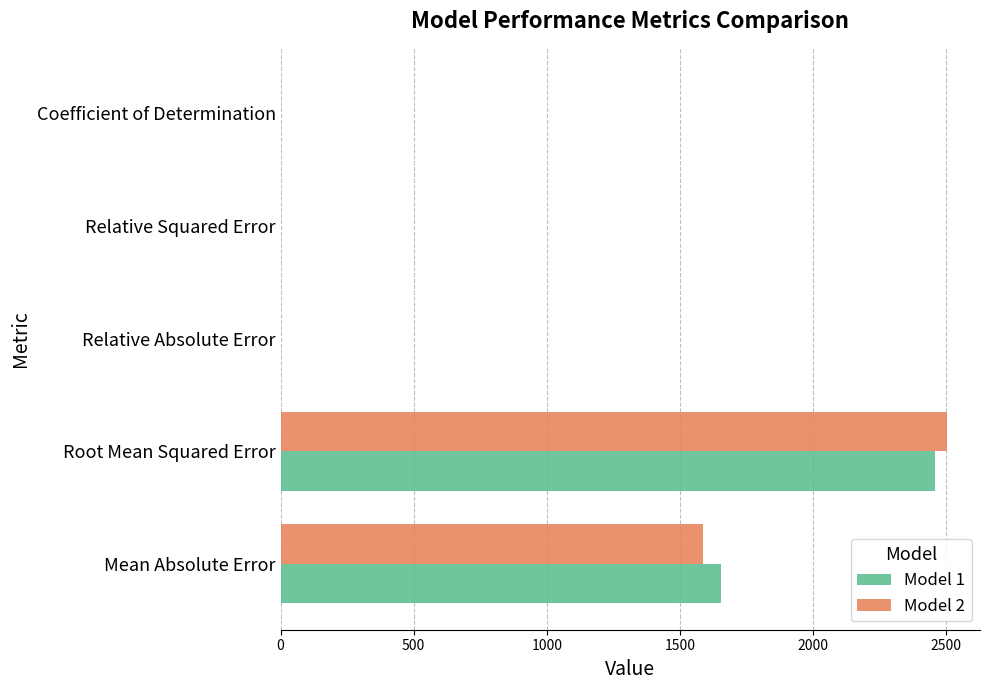

At which category is the sum across all series the highest?

Root Mean Squared Error